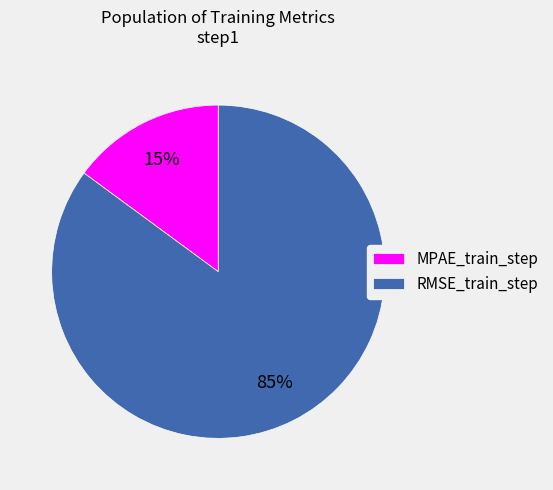

True or false: MPAE_train_step accounts for 15% of the total.

True